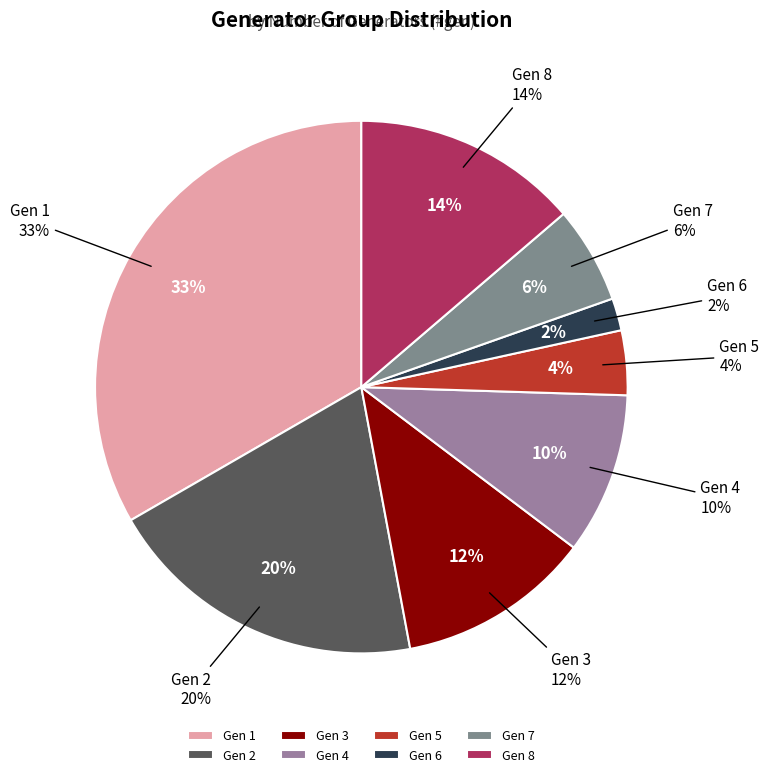

What is the smallest slice in the pie chart?

Gen 6